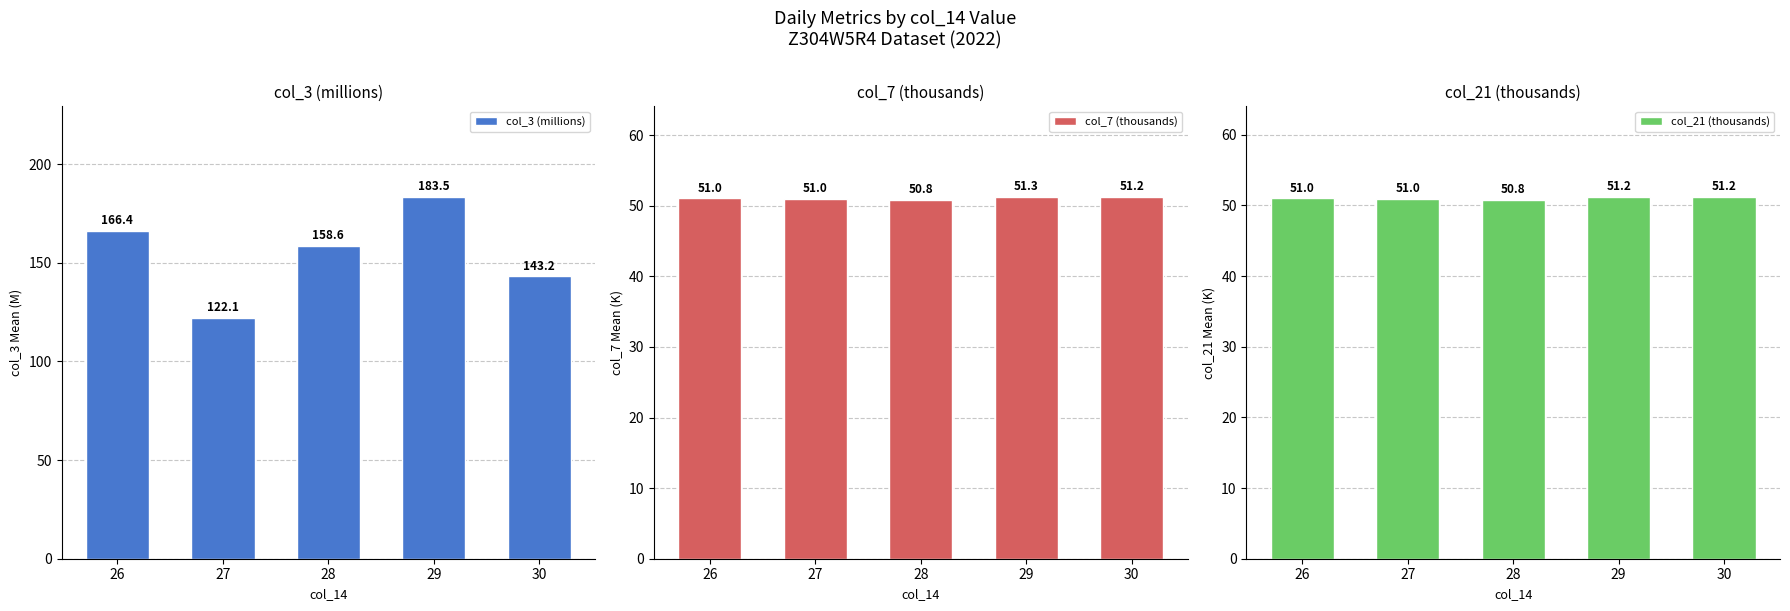

Reading left to right, list all the values displayed in this chart.

col_3 (millions): 26=166.4	27=122.1	28=158.6	29=183.5	30=143.2
col_7 (thousands): 26=51.0	27=51.0	28=50.8	29=51.3	30=51.2
col_21 (thousands): 26=51.0	27=51.0	28=50.8	29=51.2	30=51.2